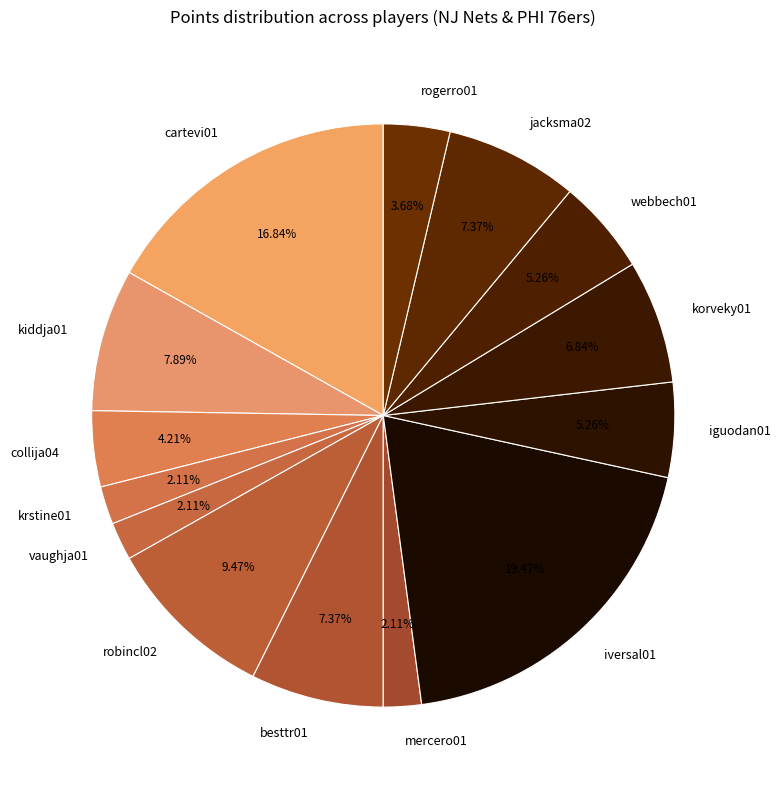

Count the number of slices in the pie.

14